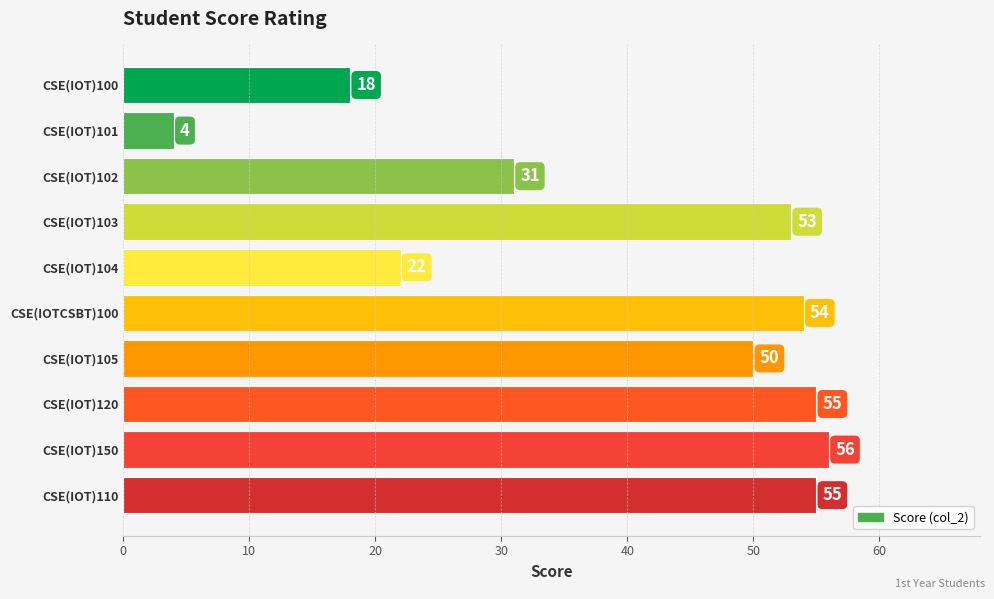

True or false: the data shows 53 at CSE(IOT)103.

True